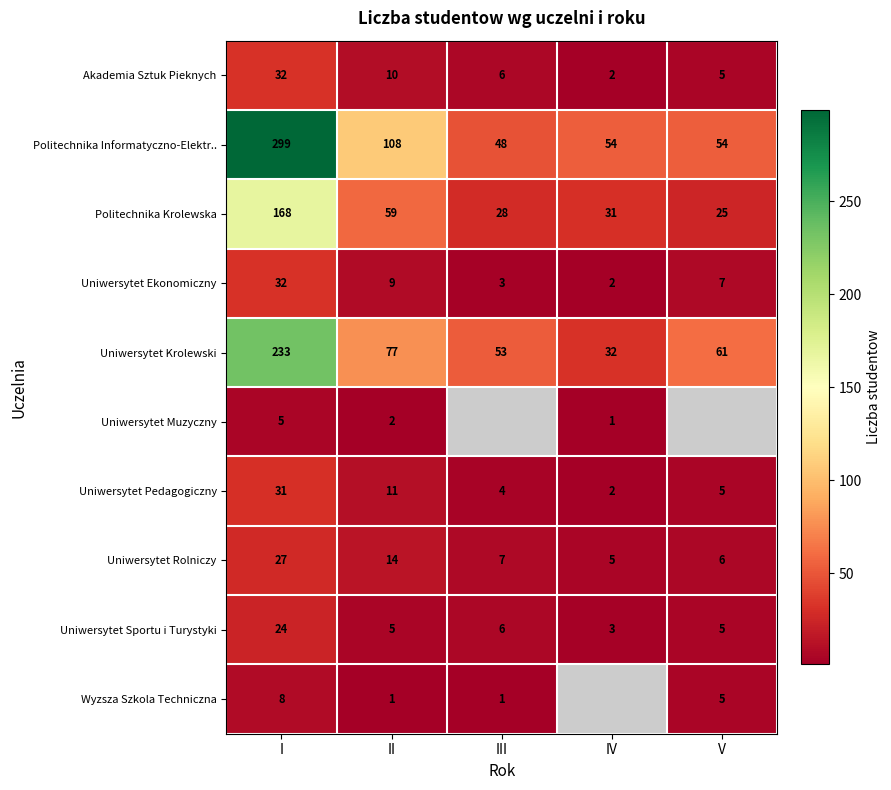

At which label does Politechnika Krolewska reach its peak?

I